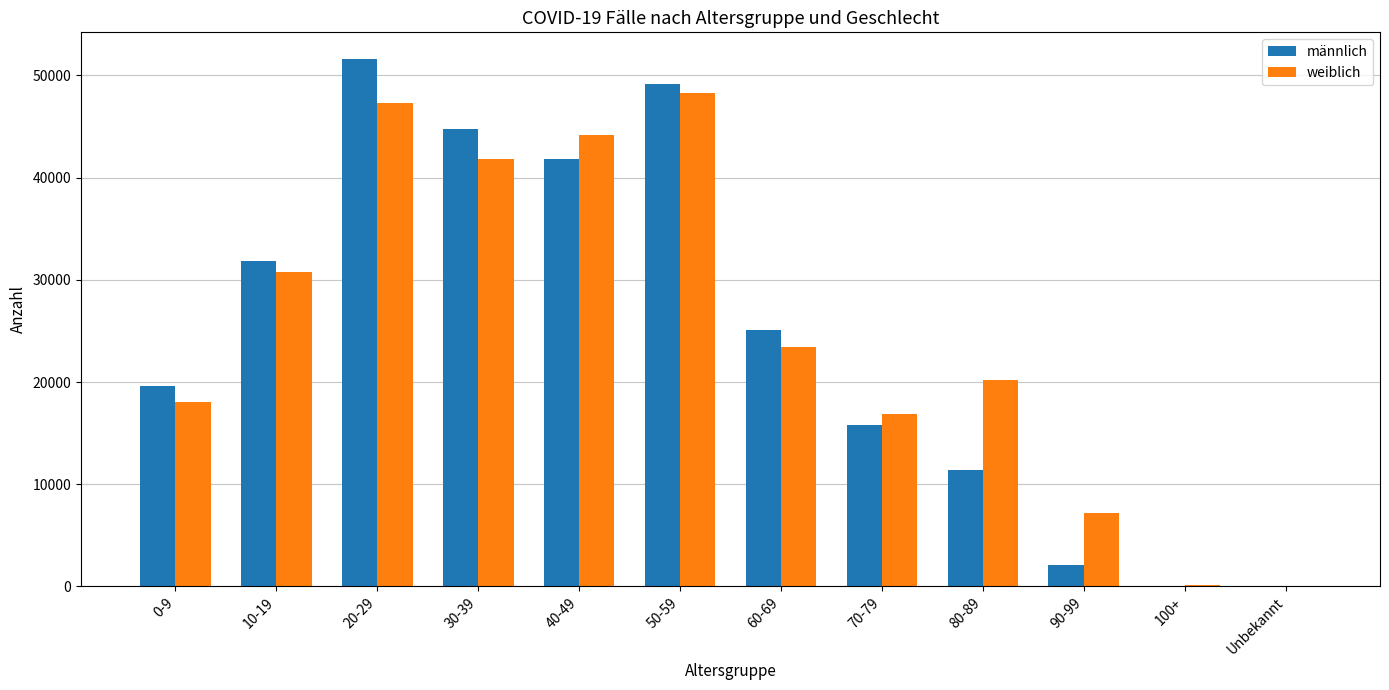

The value of männlich at 80-89 is 5159. True or false?

False